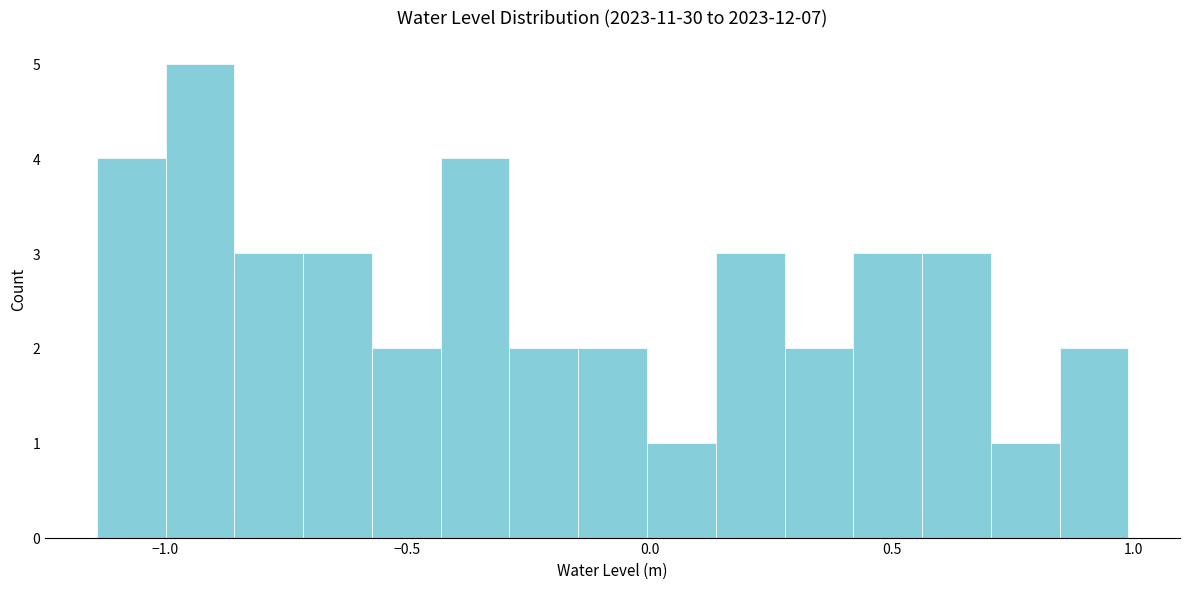

Around what value on the x-axis is the tallest bar? Give the approximate position of its centre, as read against the axis.

-0.95